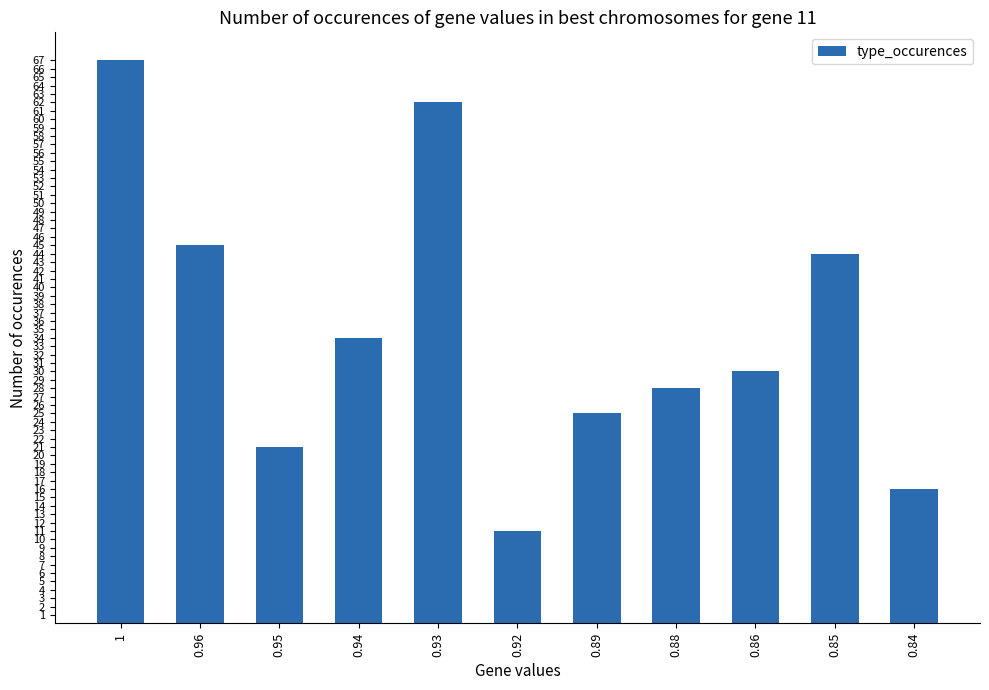

Which has a higher value, 0.93 or 0.88?

0.93